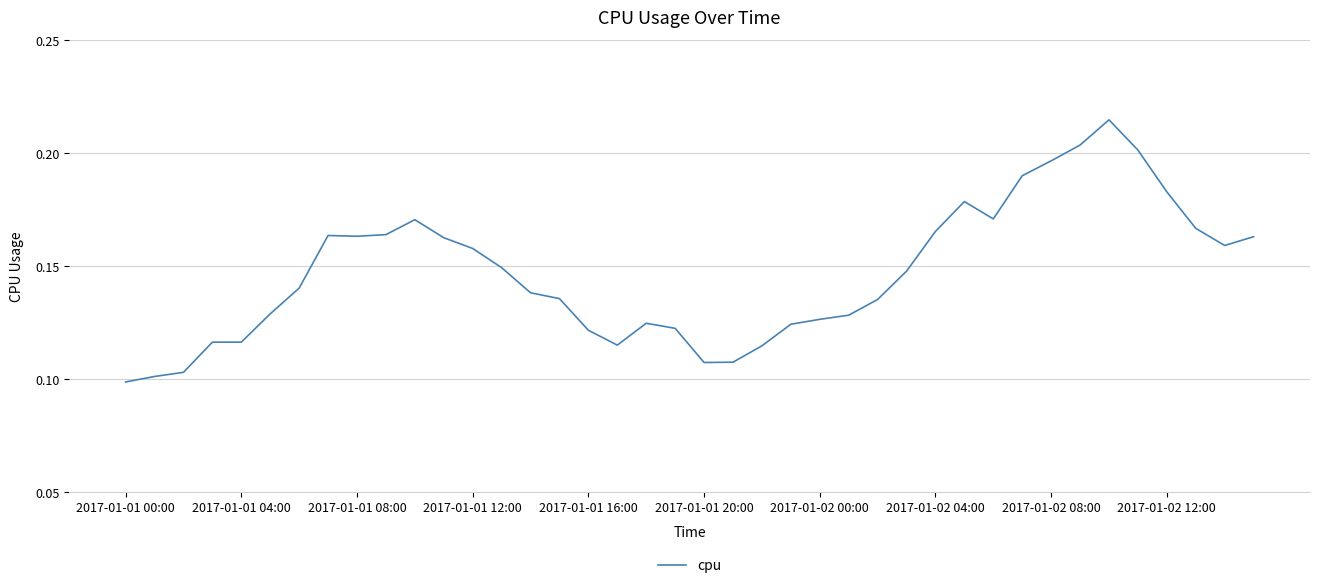

Does the chart display data point markers on the line(s)?

No